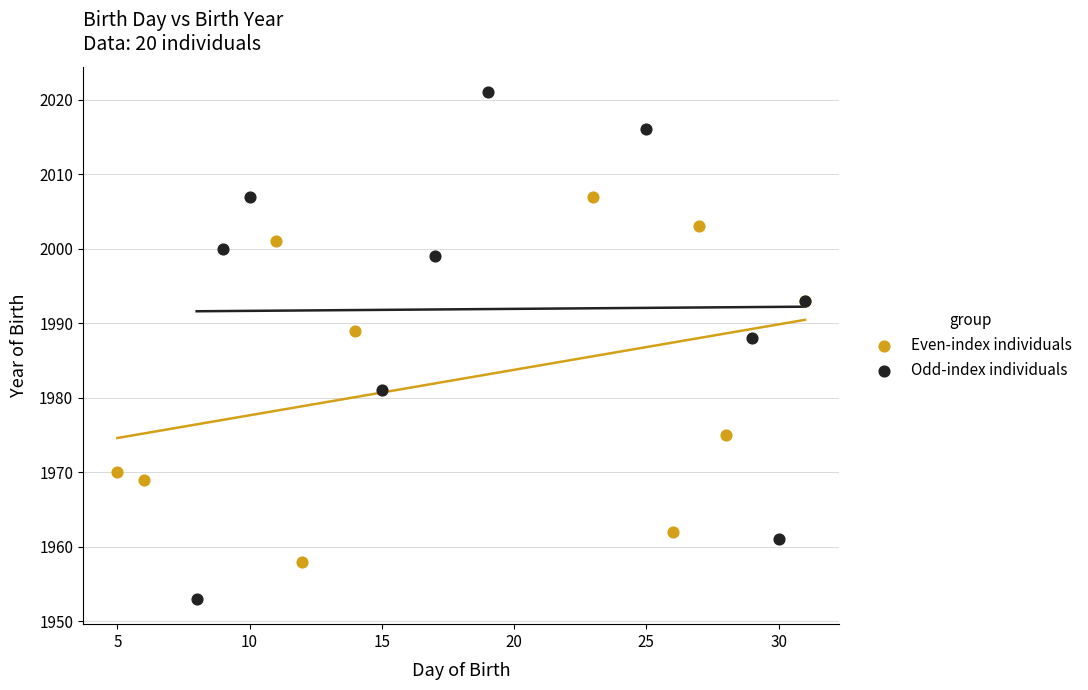

What are all the series names shown in the legend?

Even-index individuals, Odd-index individuals